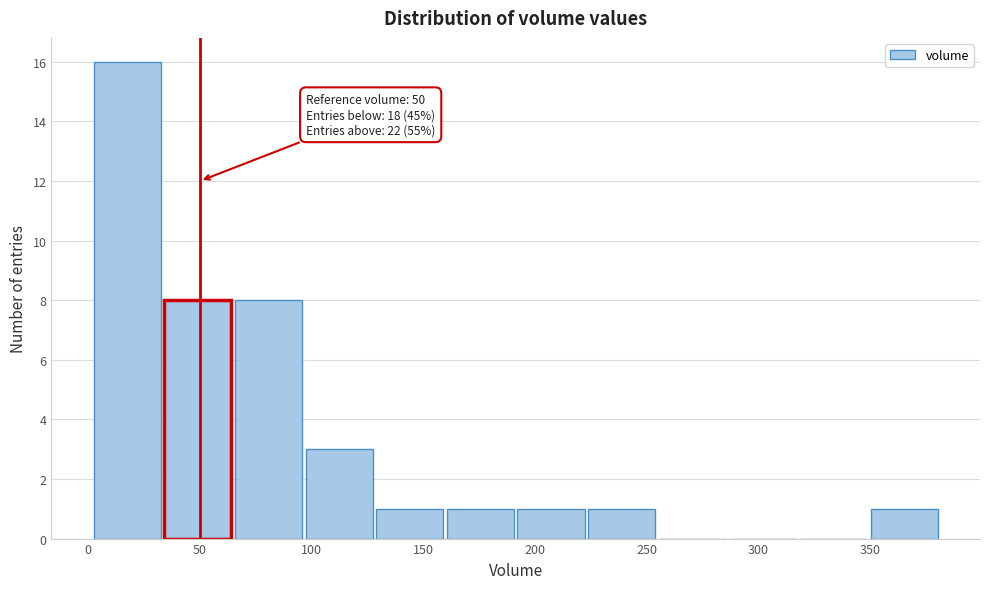

Which range on the x-axis has the tallest bar?

0 to 35